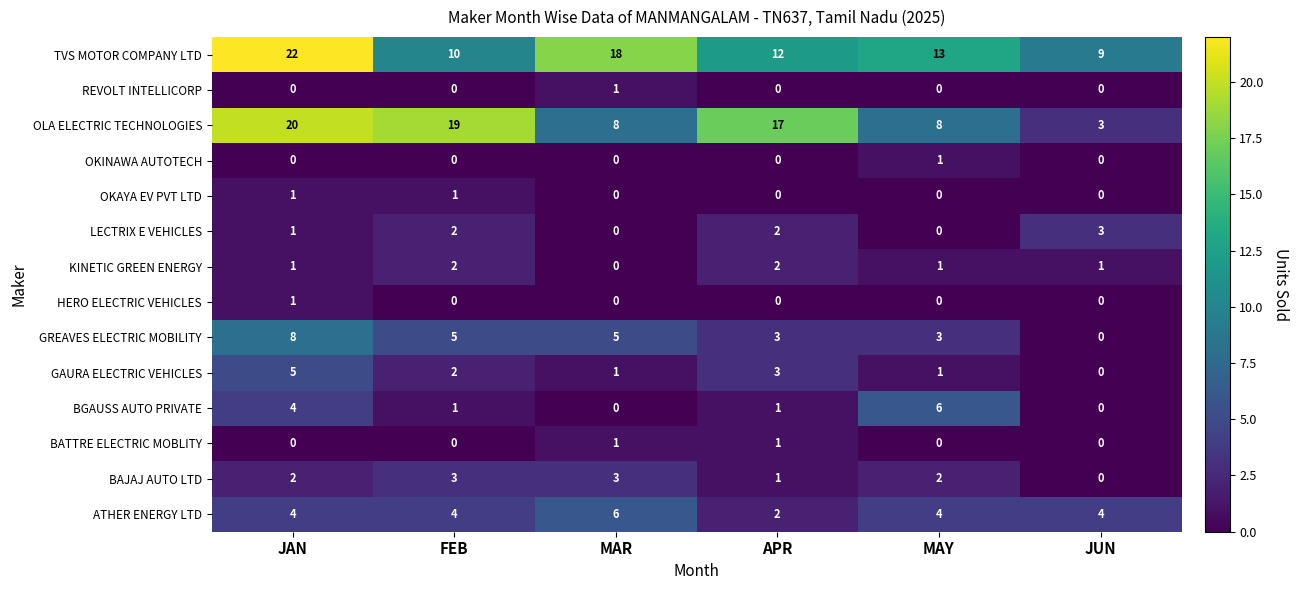

Which series has the largest total across all categories?

TVS MOTOR COMPANY LTD